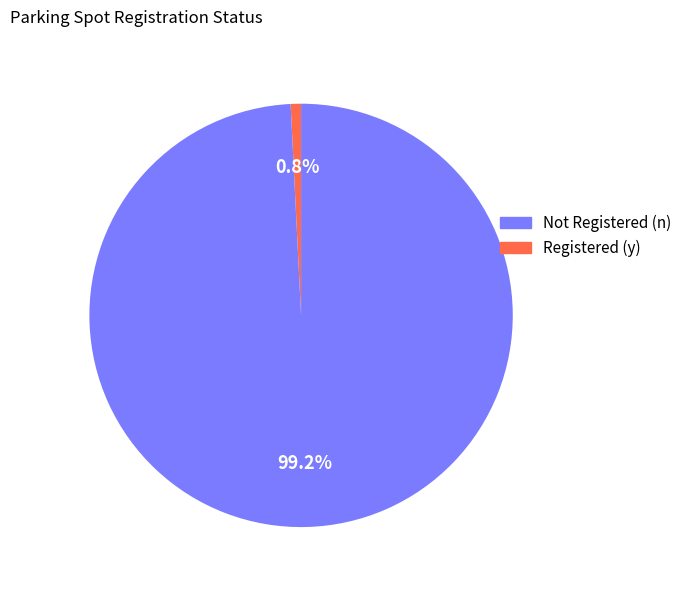

Does any single category account for the majority?

Yes